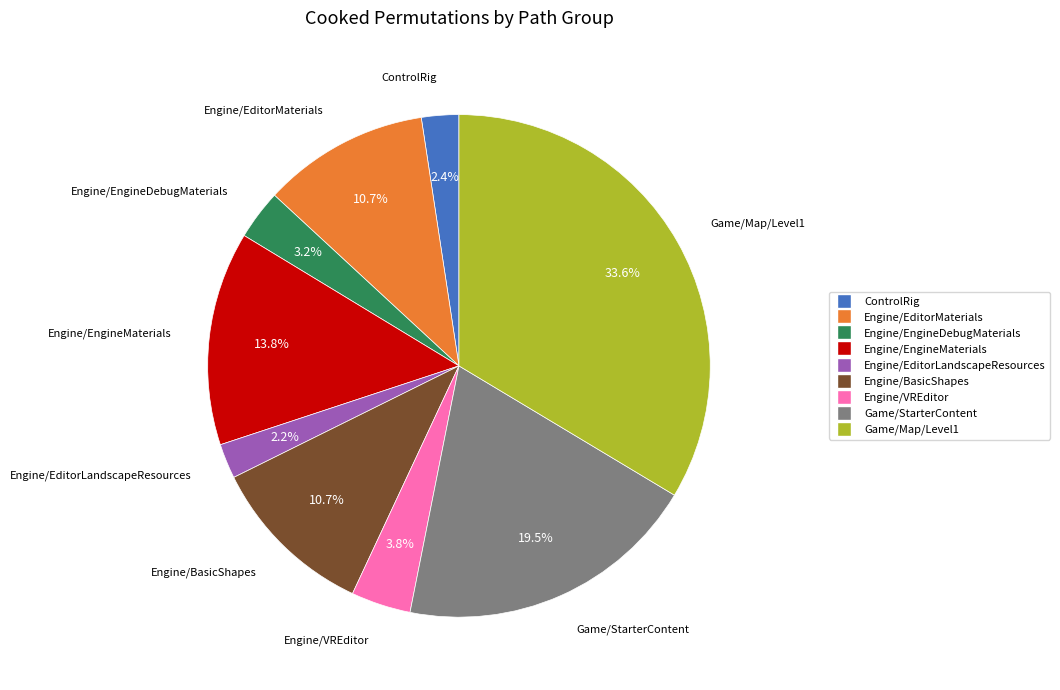

Which category has the biggest portion of the pie?

Game/Map/Level1